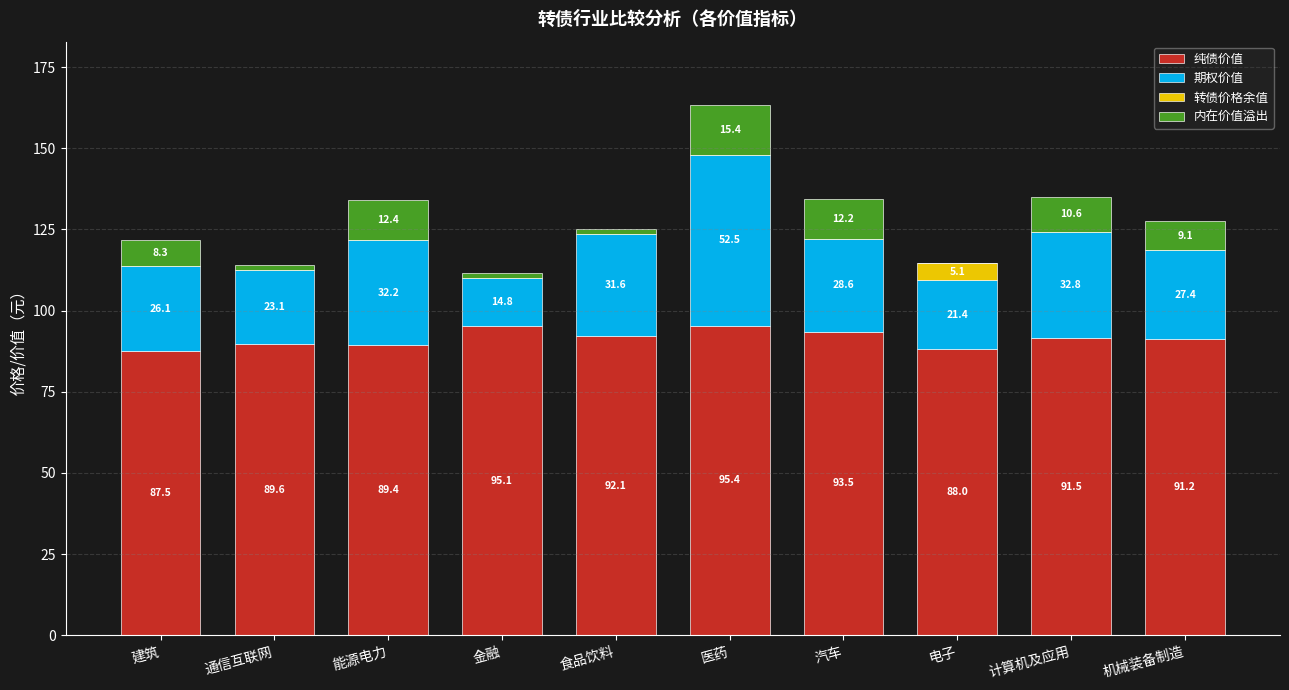

What are all the series names shown in the legend?

纯债价值, 期权价值, 转债价格余值, 内在价值溢出